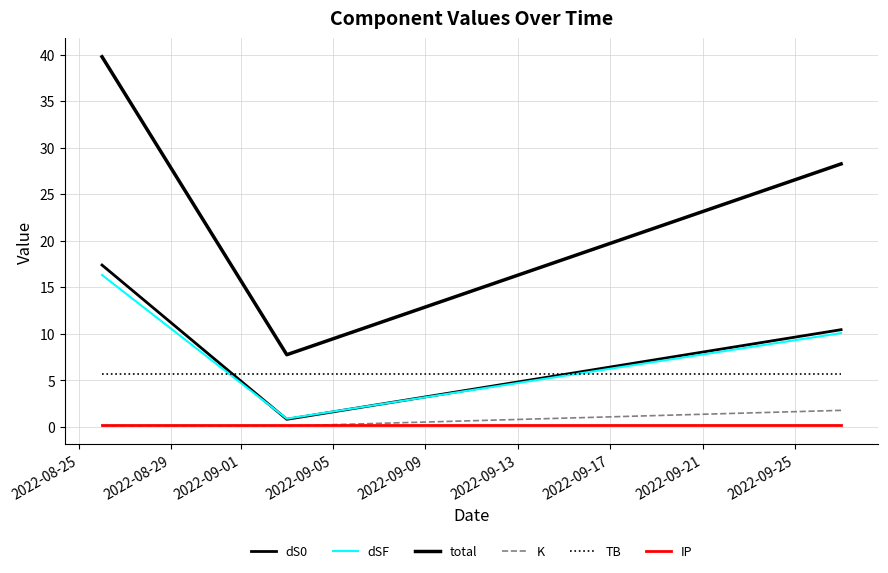

How many lines are shown in the chart?

6